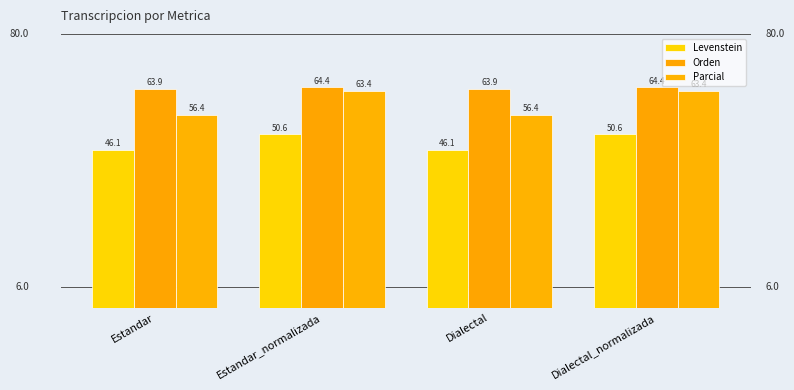

Rank the series at Estandar from highest to lowest value.

Orden, Parcial, Levenstein